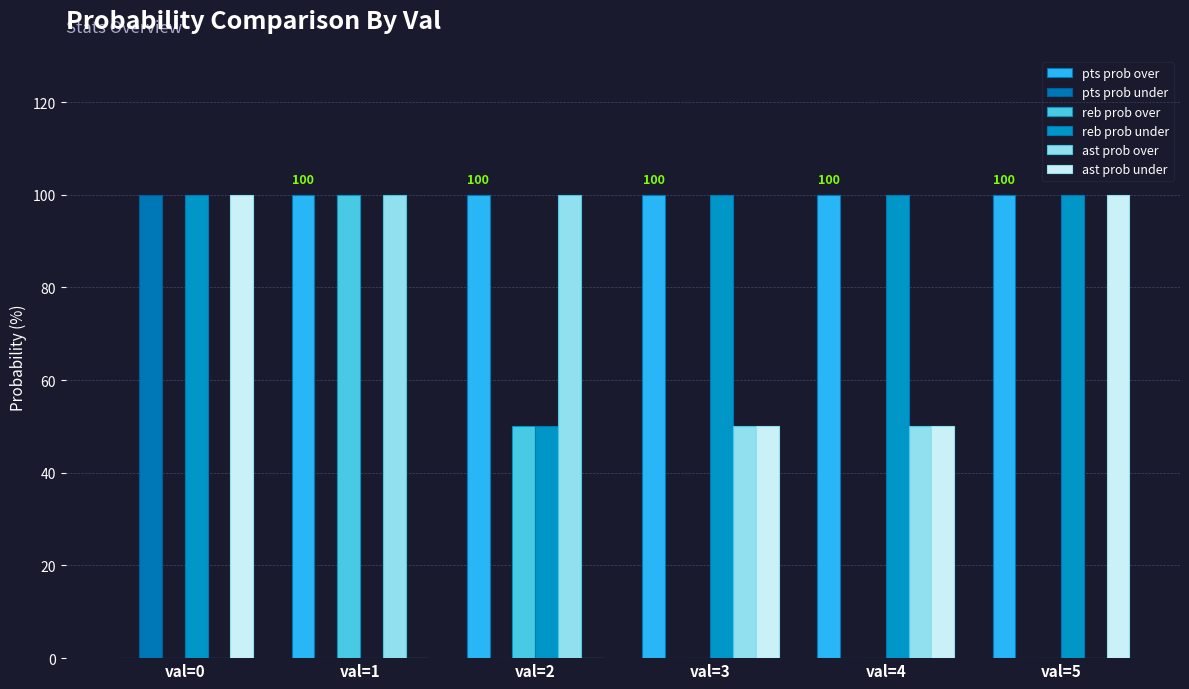

How many data points does each series have?

6